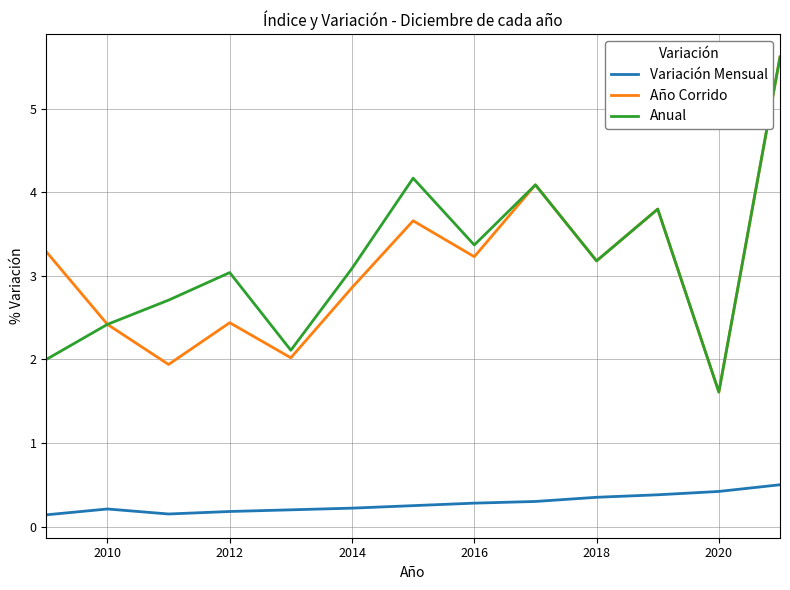

True or false: Año Corrido and Variación Mensual intersect in this chart.

False